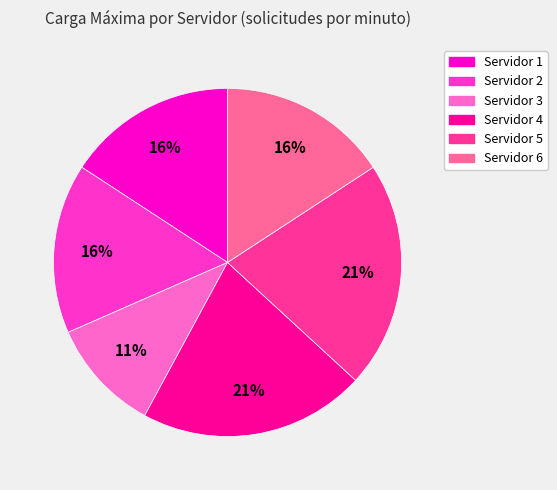

Is there any slice that represents more than half of the pie?

No